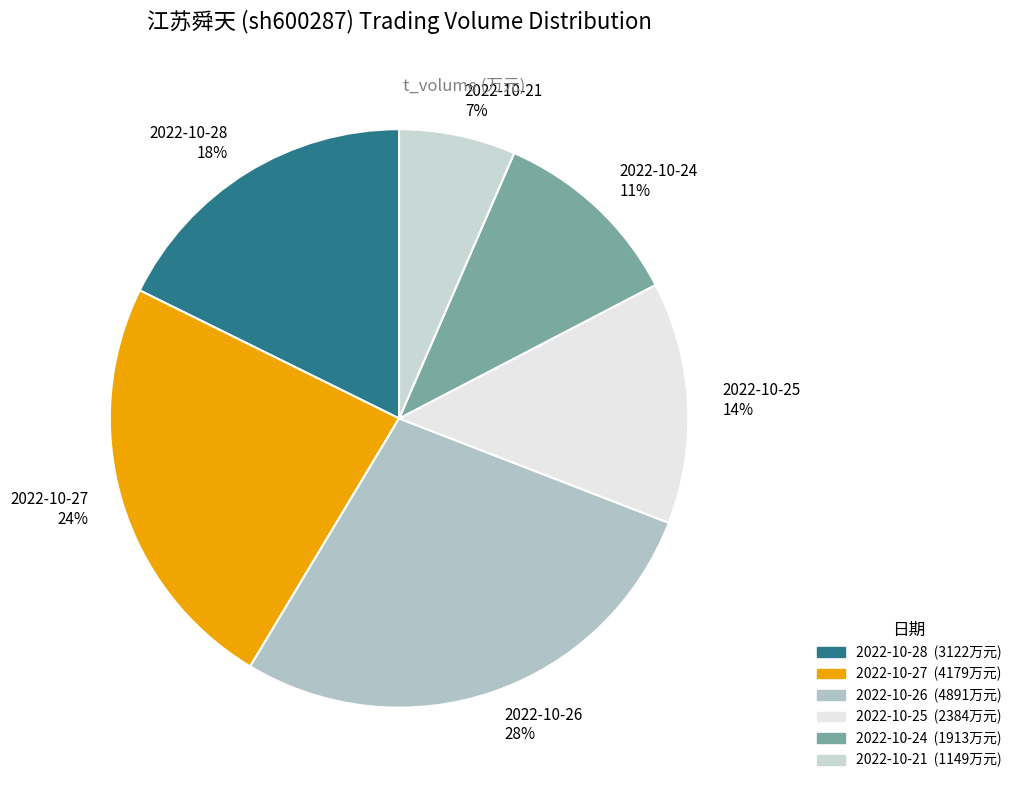

Does any single category account for the majority?

No